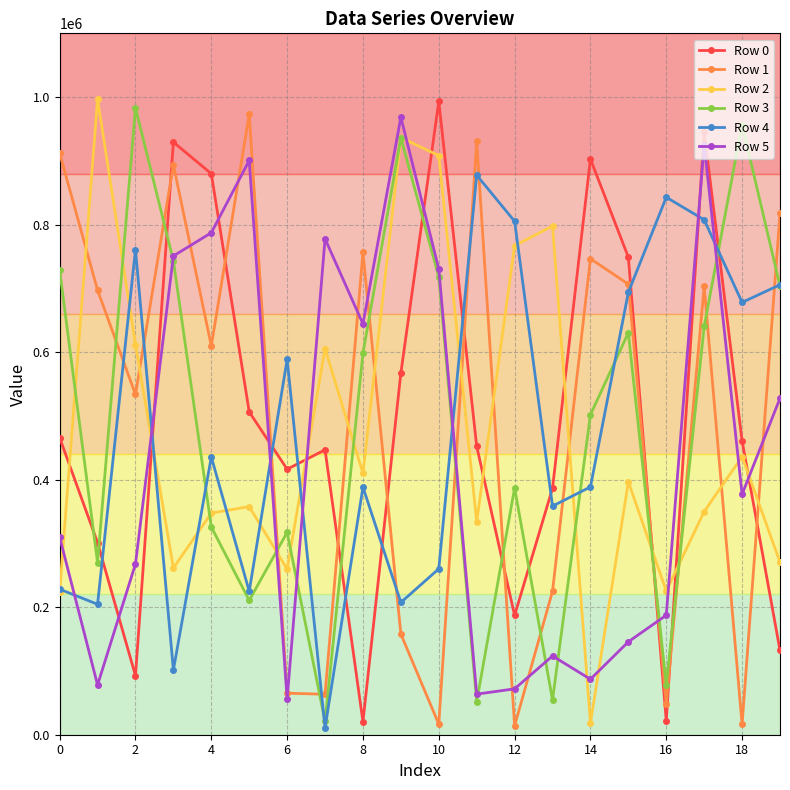

Which series ends up on top after the final intersection of Row 4 and Row 1?

Row 1